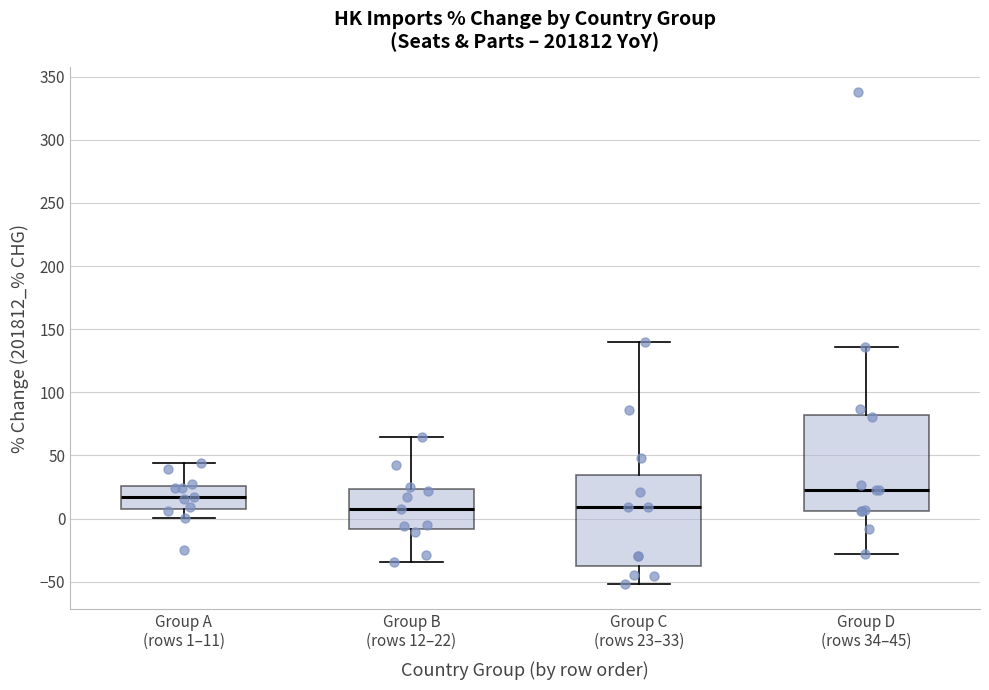

Reading left to right, read every box against the y-axis: the position of its median line, the range the box covers, and the ends of its whiskers. The values are not printed on the chart, so give them approximately, as read against the axis.

Group A (rows 1–11): median 15, box 10 to 25, whiskers 0 to 45
Group B (rows 12–22): median 10, box -10 to 25, whiskers -35 to 65
Group C (rows 23–33): median 10, box -35 to 35, whiskers -50 to 140
Group D (rows 34–45): median 25, box 5 to 80, whiskers -30 to 135